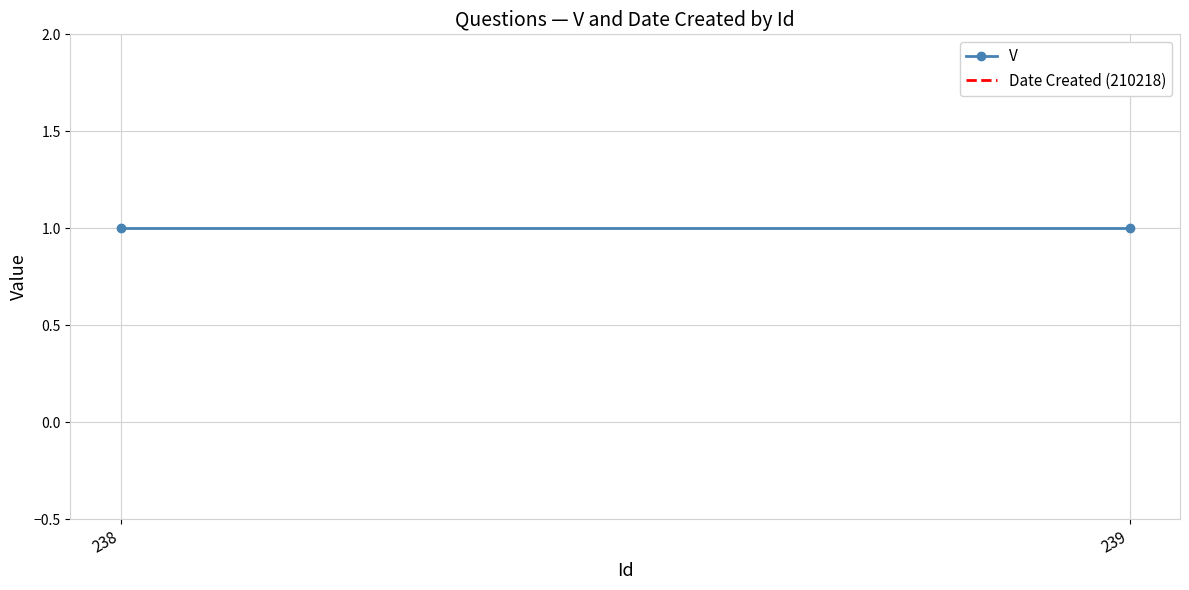

At which category is the sum across all series the highest?

238